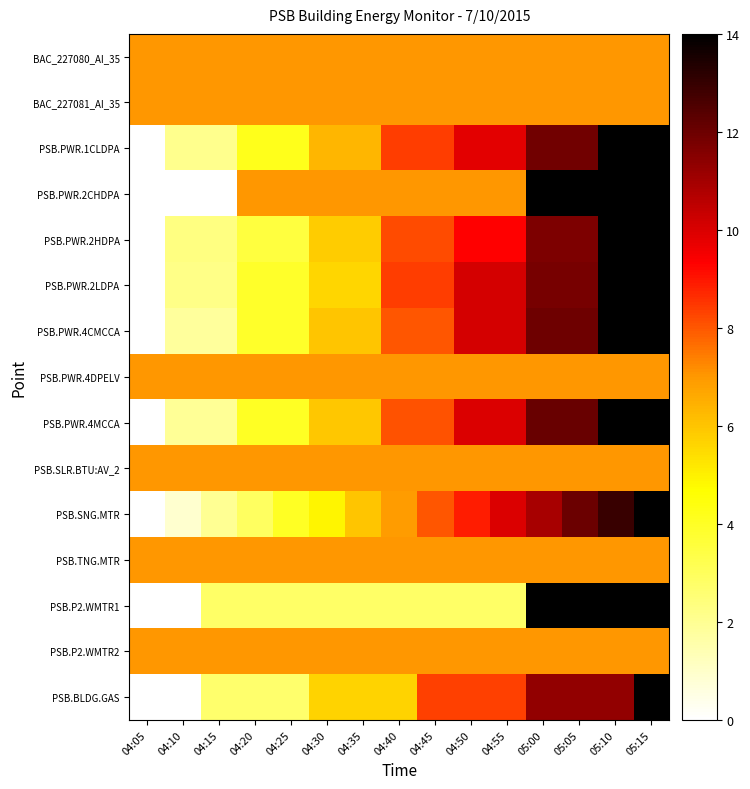

What is the total value across all series at 04:15?

60.0